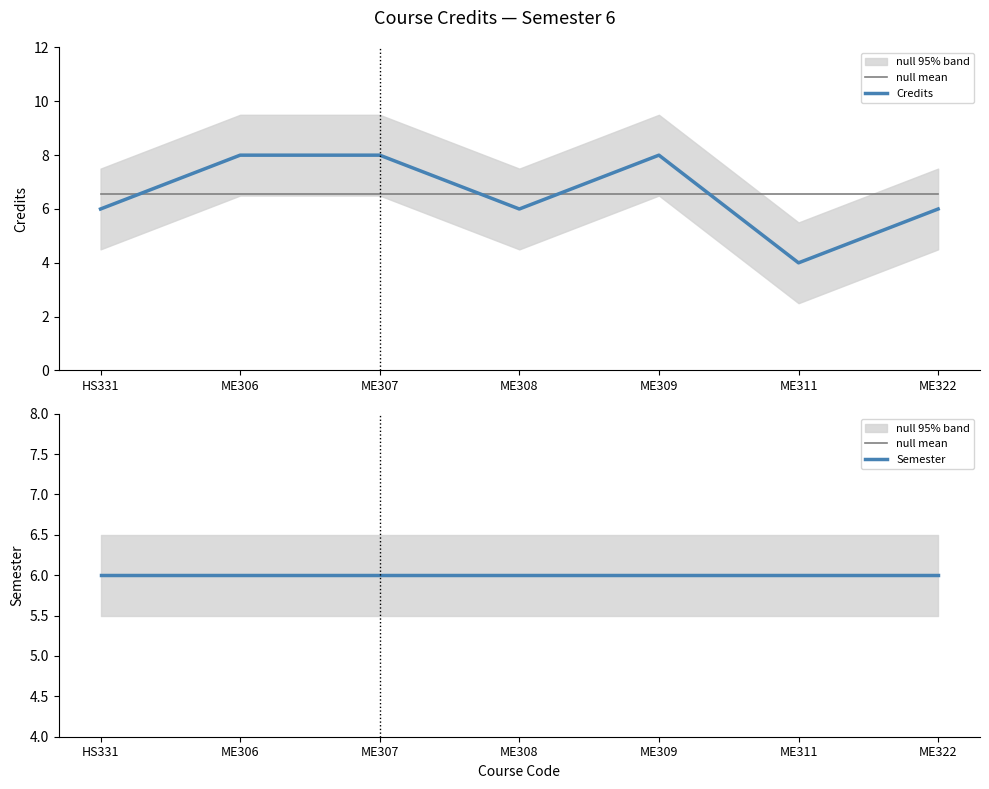

True or false: Semester has more than 0 interior local peaks.

False